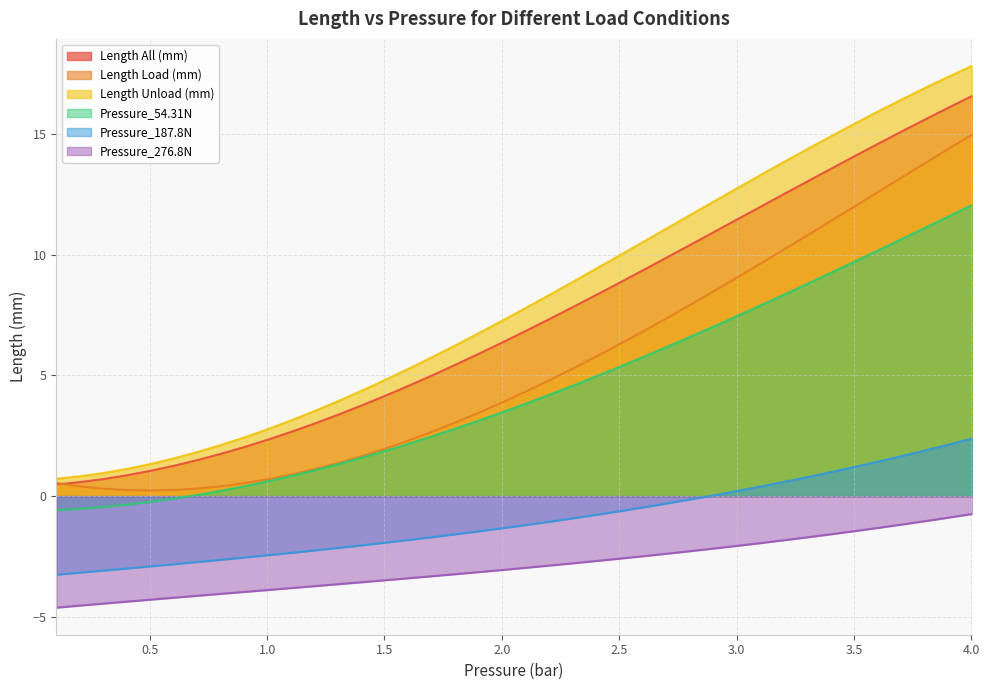

True or false: Pressure_187.8N and Length All (mm) intersect in this chart.

False